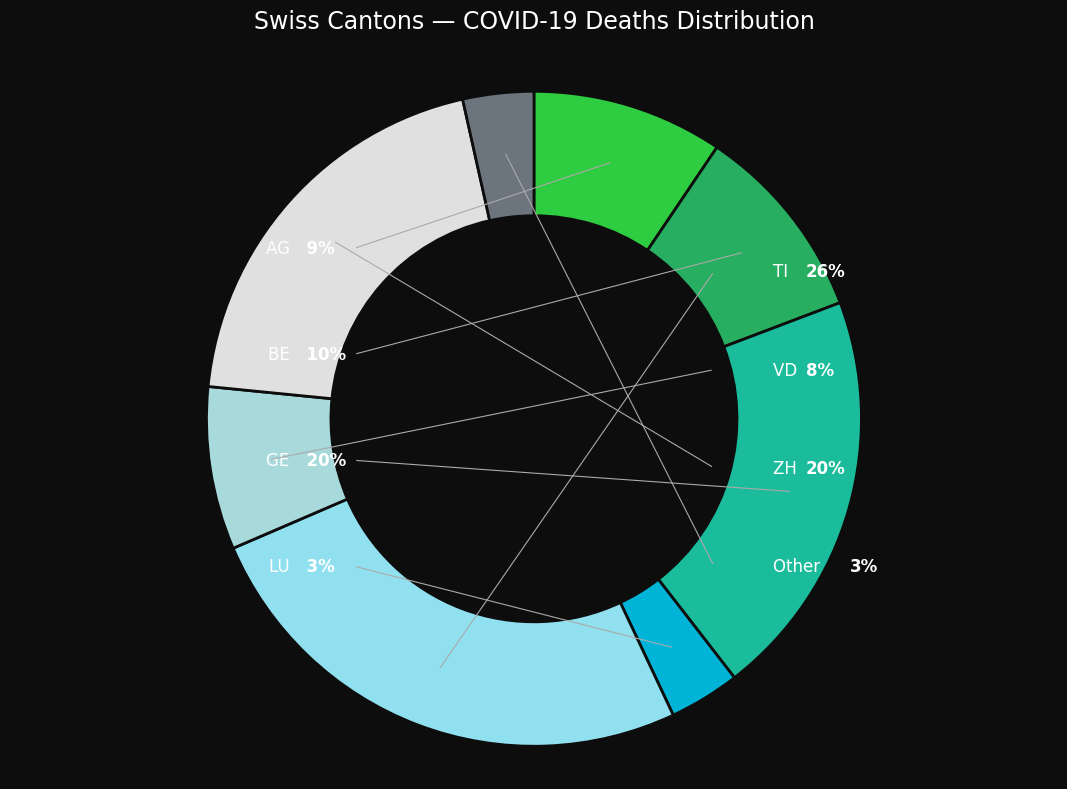

To the nearest percent, what percentage of the pie is ZH?

20%